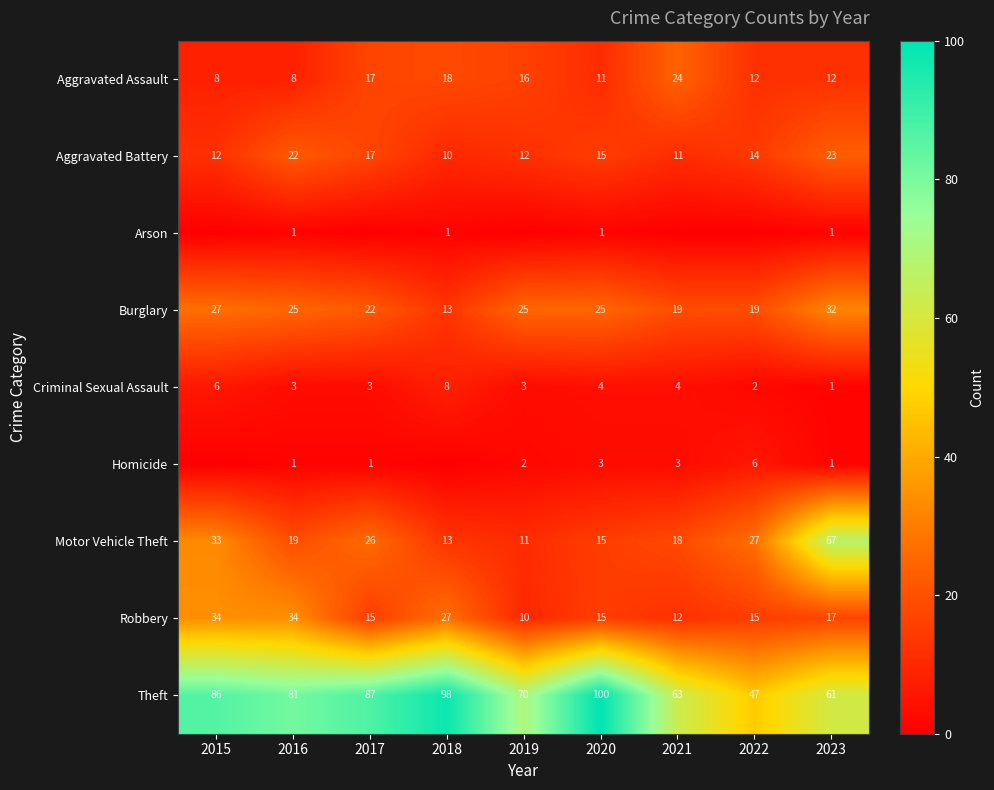

What is the difference between the second highest and second lowest values in the Theft series?

37